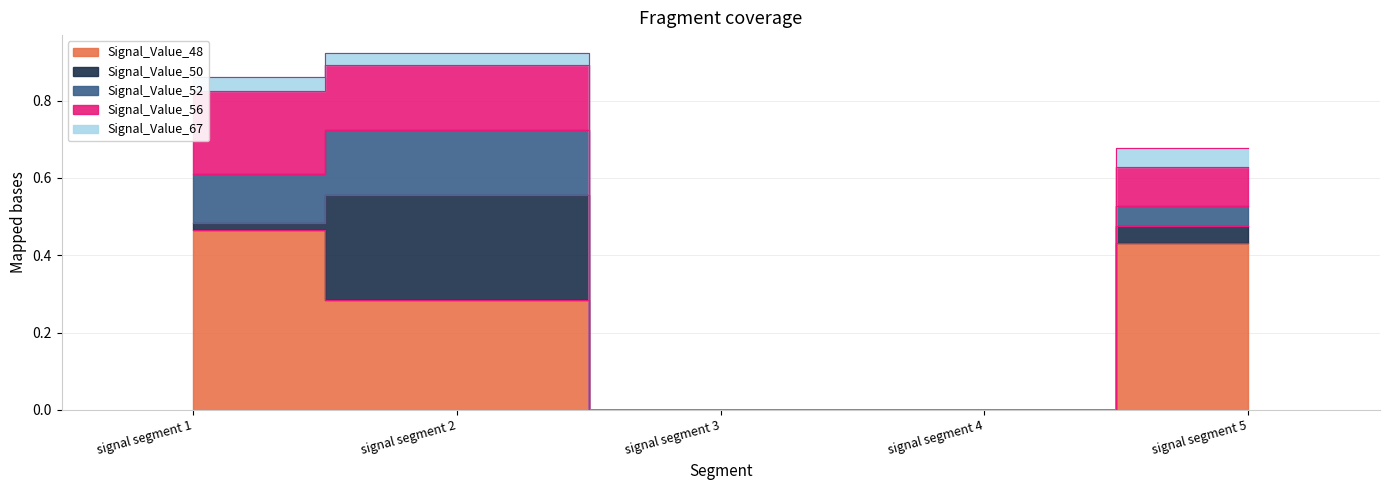

At which label is Signal_Value_67 closest to 0?

signal segment 3